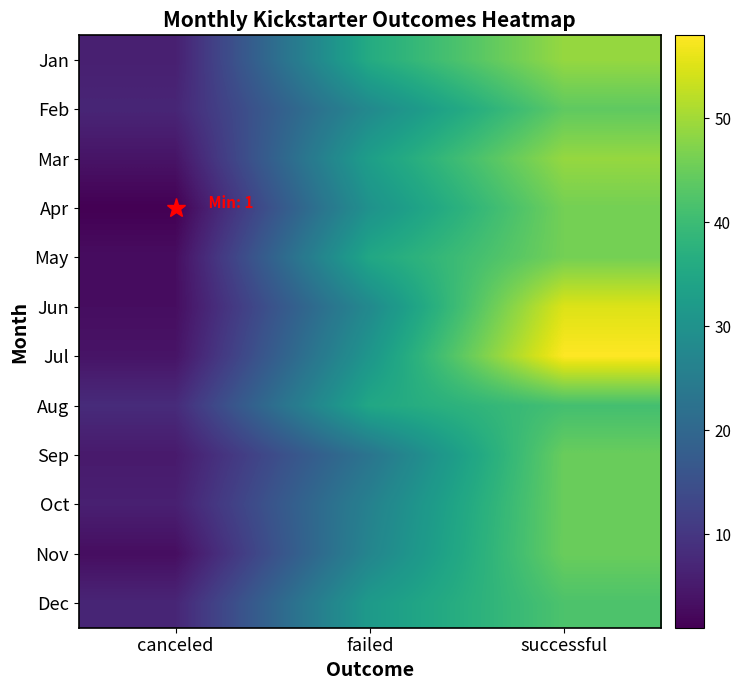

Reading left to right, list all the values displayed in this chart.

Jan: canceled=6	failed=36	successful=49
Feb: canceled=7	failed=28	successful=44
Mar: canceled=4	failed=33	successful=49
Apr: canceled=1	failed=30	successful=46
May: canceled=3	failed=35	successful=46
Jun: canceled=3	failed=28	successful=55
Jul: canceled=4	failed=31	successful=58
Aug: canceled=8	failed=35	successful=41
Sep: canceled=5	failed=23	successful=45
Oct: canceled=6	failed=26	successful=45
Nov: canceled=3	failed=27	successful=45
Dec: canceled=7	failed=32	successful=42